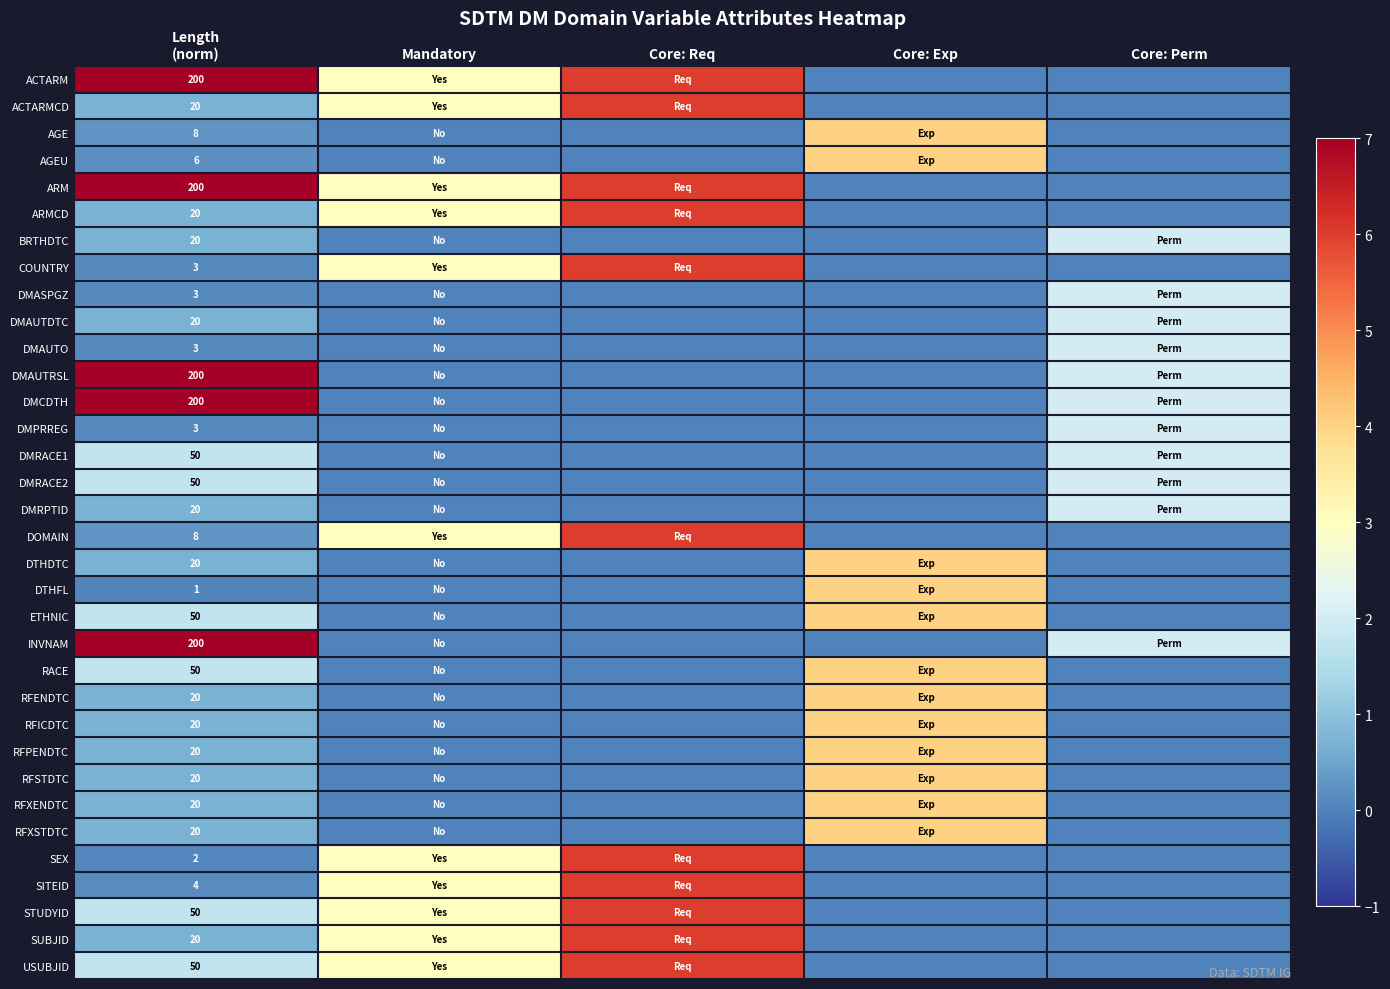

What is the difference between the RACE values at Length (norm) and Core: Exp?

2.2